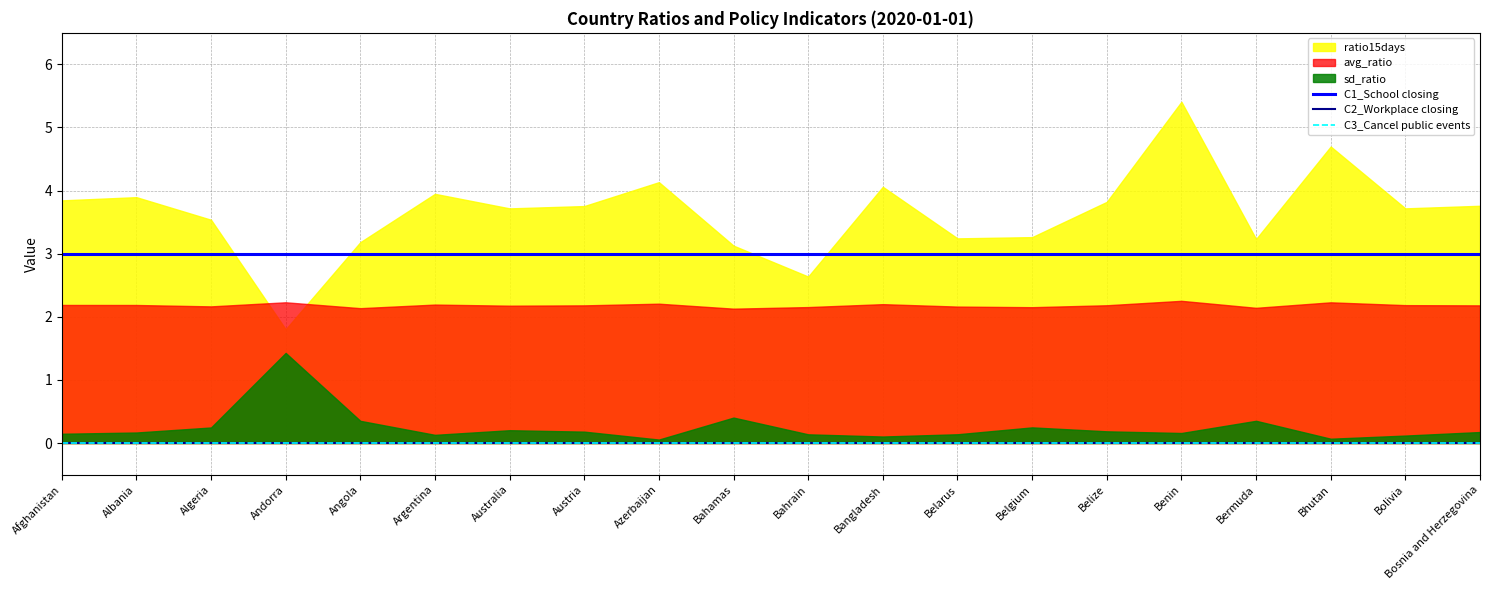

True or false: C3_Cancel public events and C2_Workplace closing cross at least once.

False